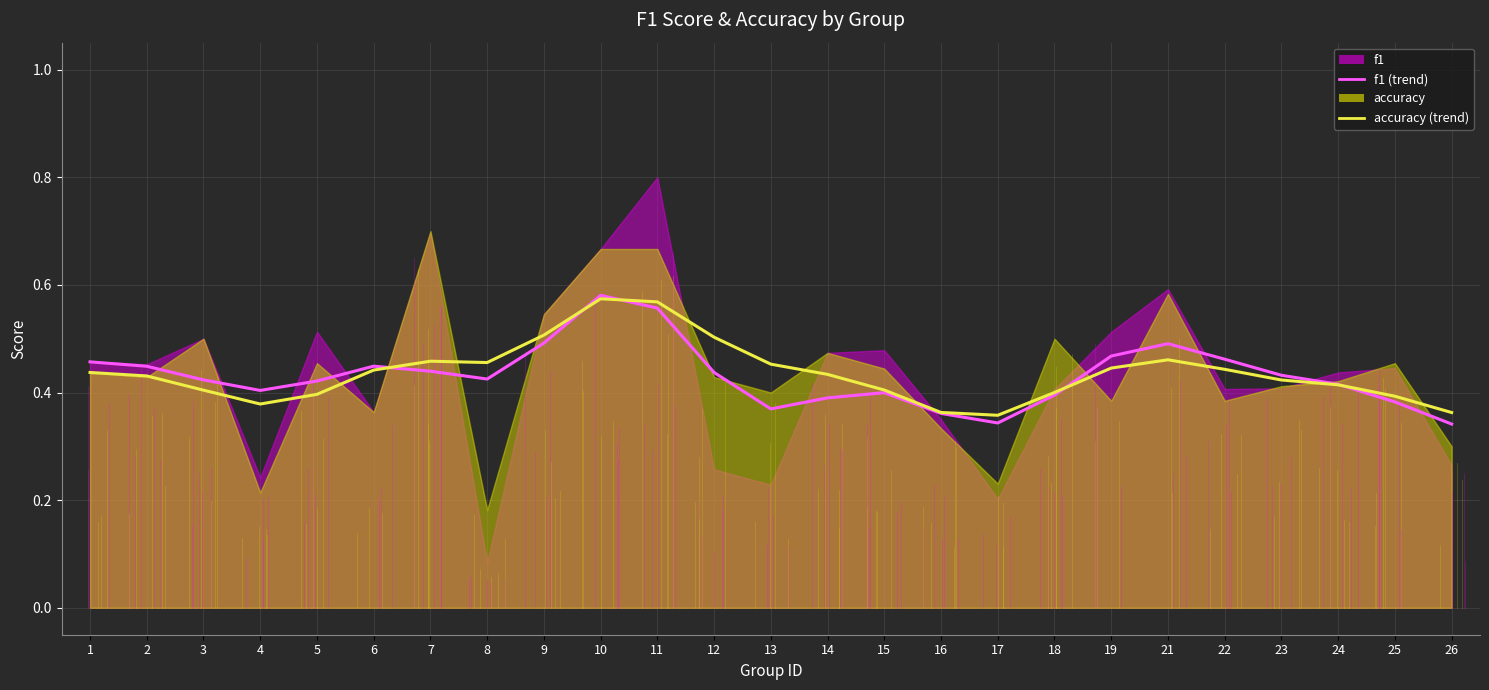

Count the number of data series in this chart.

2